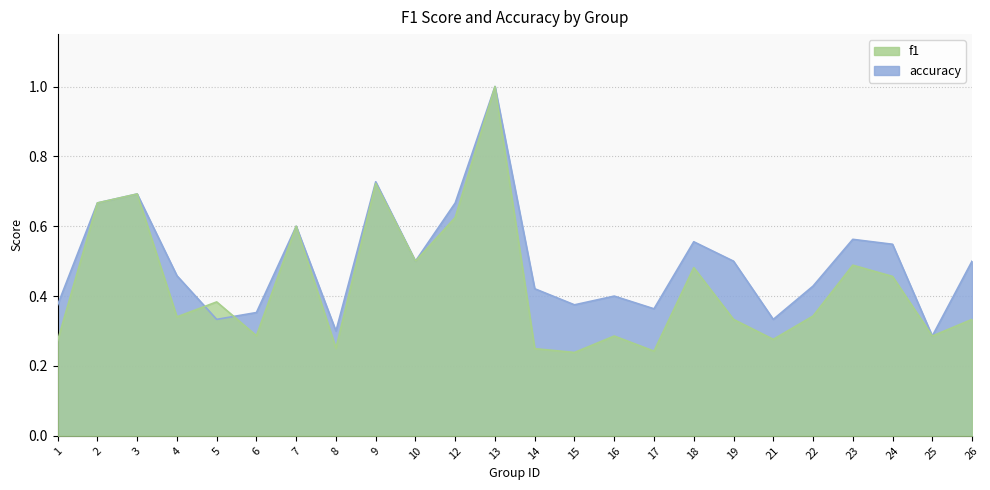

List the series in order of their peak value, lowest first.

f1, accuracy